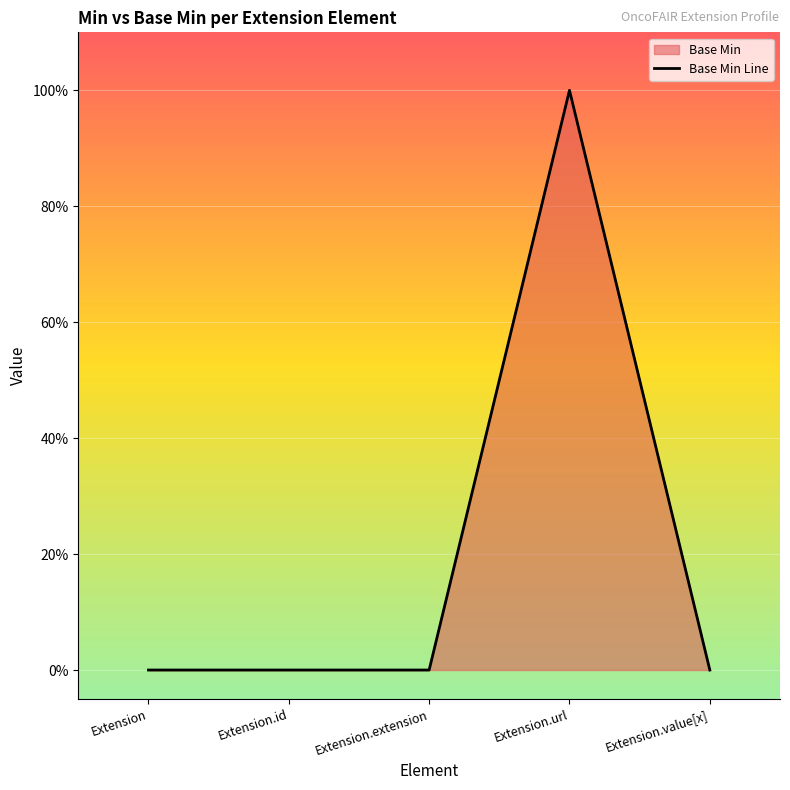

How many values are between 0 and 1?

5